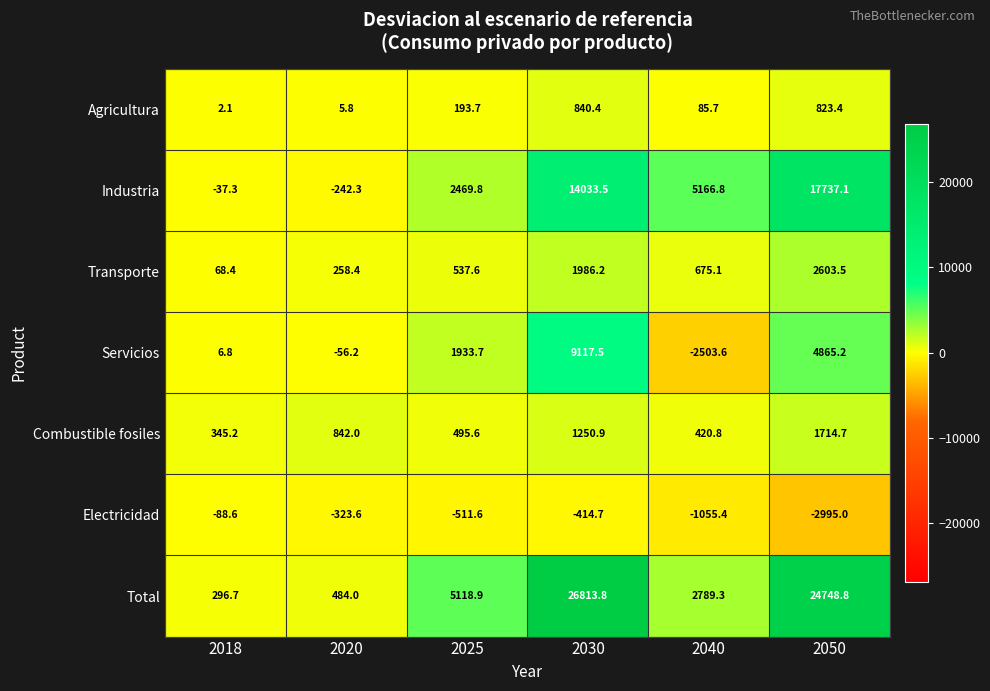

What is the difference between the highest and lowest values at 2040?

7670.4